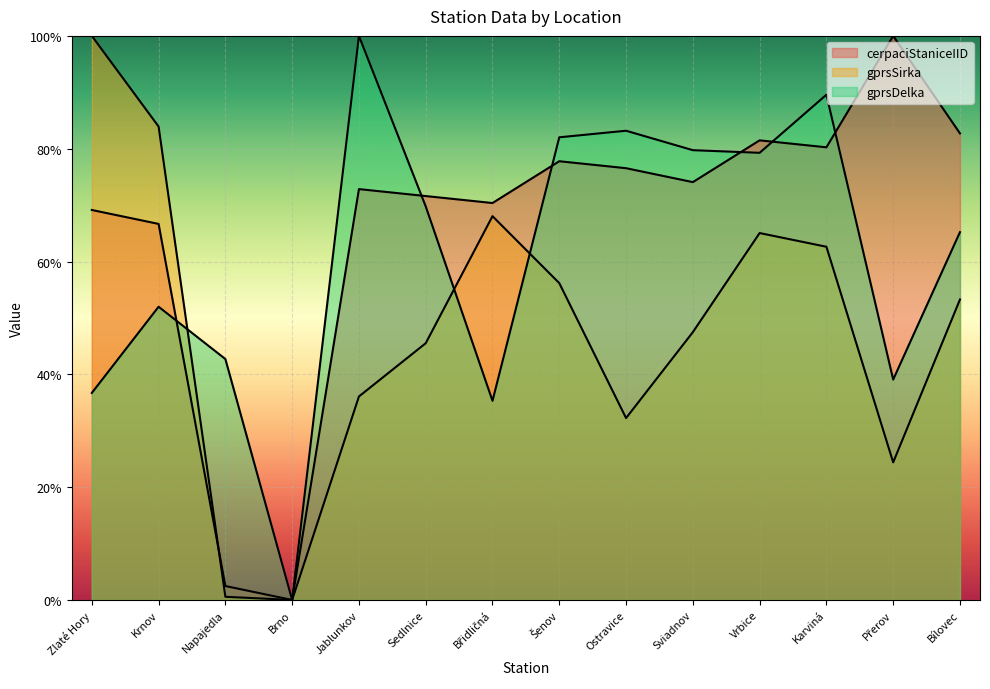

True or false: gprsDelka has a value of 0.8 at Ostravice.

True